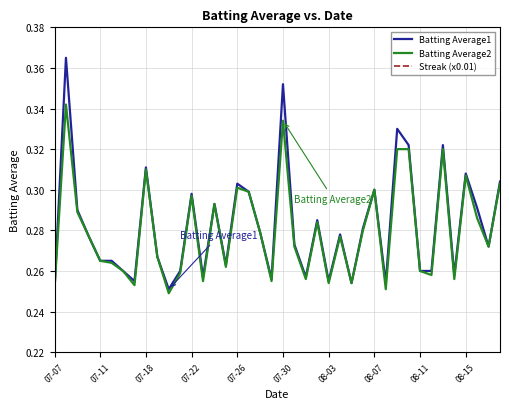

Count the number of data series in this chart.

3